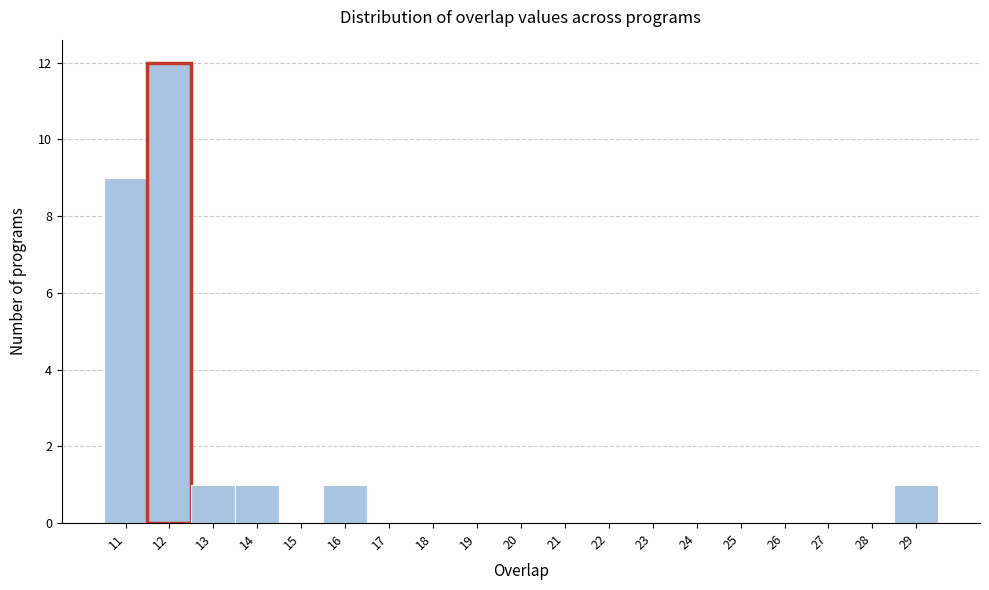

How tall is the bar that spans 10.5 to 11.5 on the x-axis? The values are not printed on the chart, so give them approximately, as read against the axis.

9